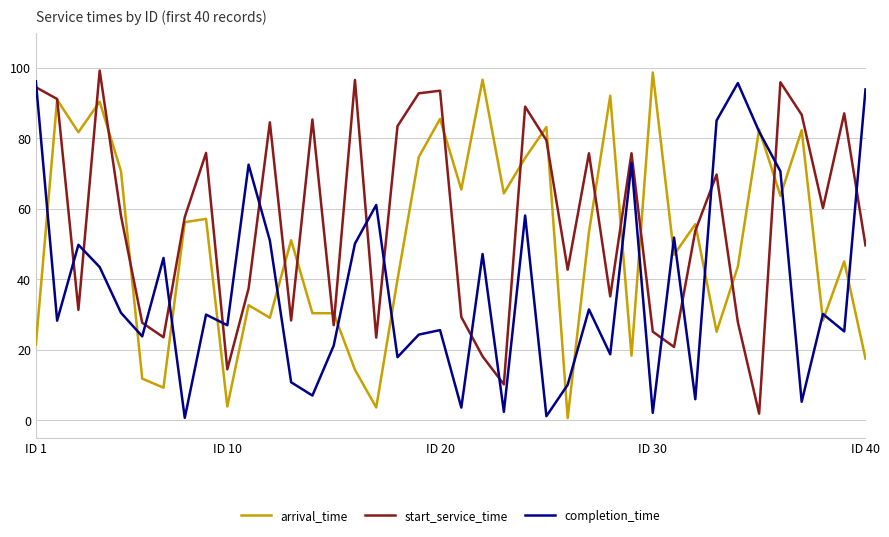

List the series in order of their overall mean, highest first.

start_service_time, arrival_time, completion_time